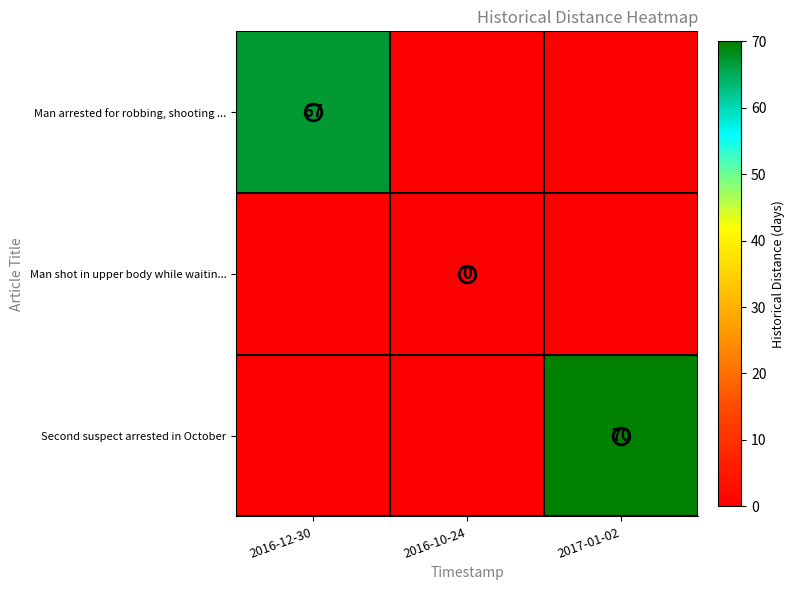

Reading right to left, extract all data points from this chart.

row_0: 2017-01-02=0	2016-10-24=0	2016-12-30=67
row_1: 2017-01-02=0	2016-10-24=0	2016-12-30=0
row_2: 2017-01-02=70	2016-10-24=0	2016-12-30=0